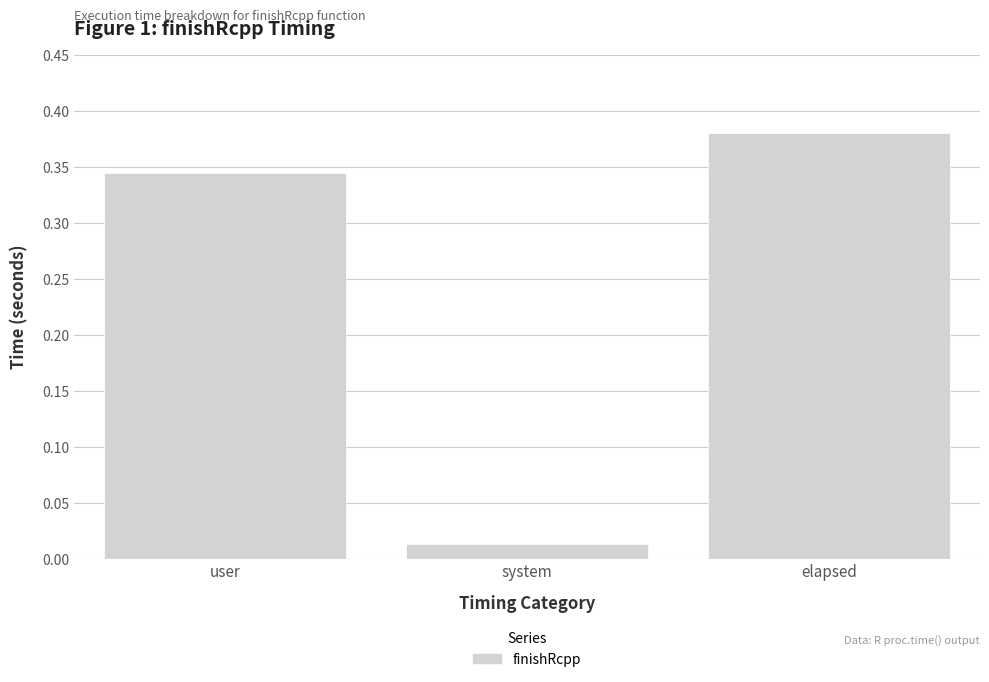

Rank the categories by value from lowest to highest.

system, user, elapsed